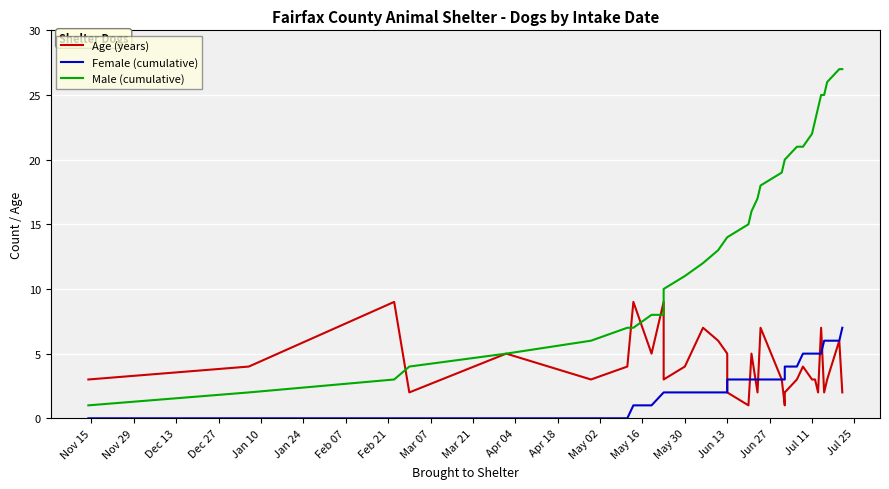

Which category has the lowest value across all series?

Nov 15